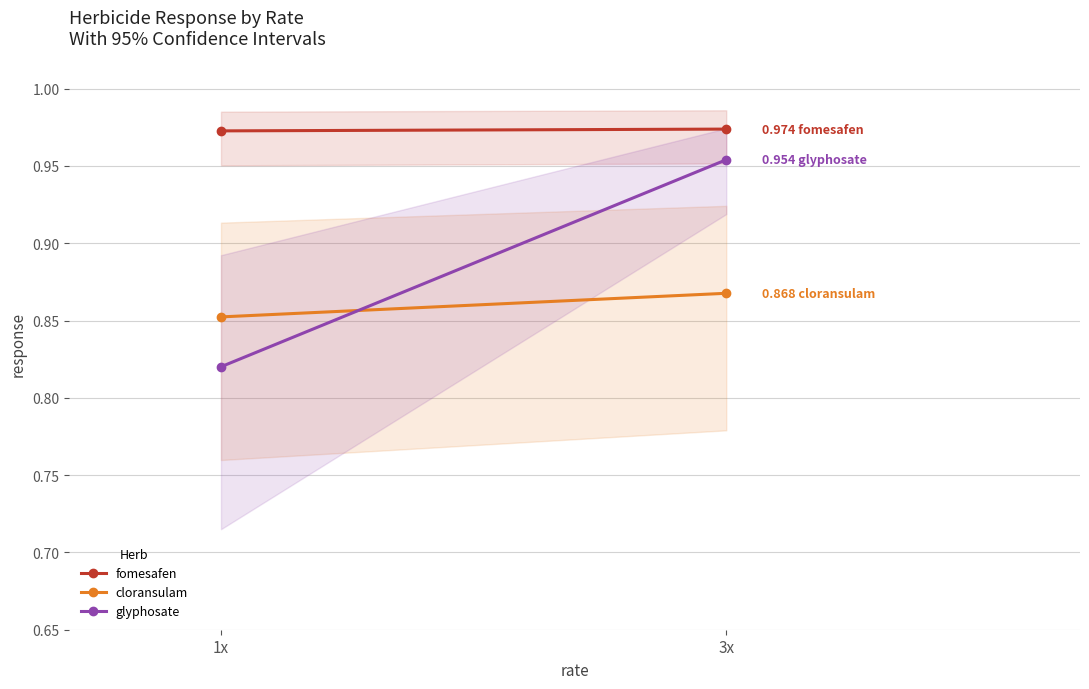

Is it true that fomesafen equals 1.0 at 3x?

True